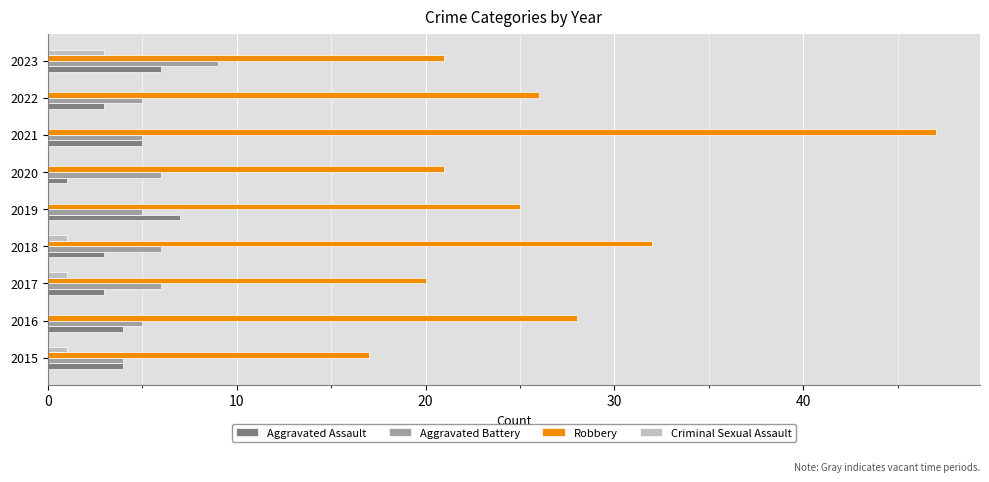

Is it true that Robbery equals 37 at 2020?

False